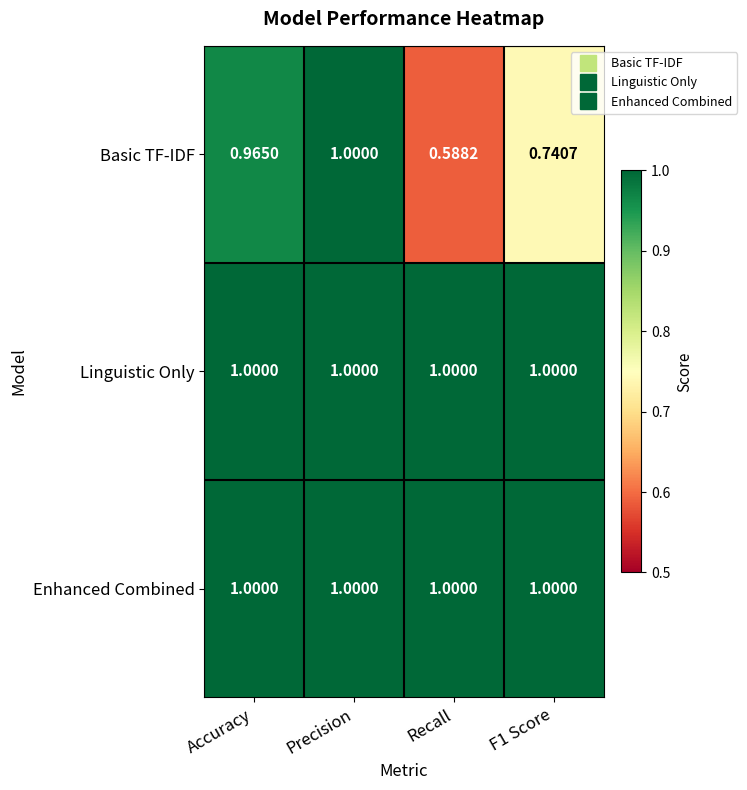

What is the greatest value displayed?

1.0